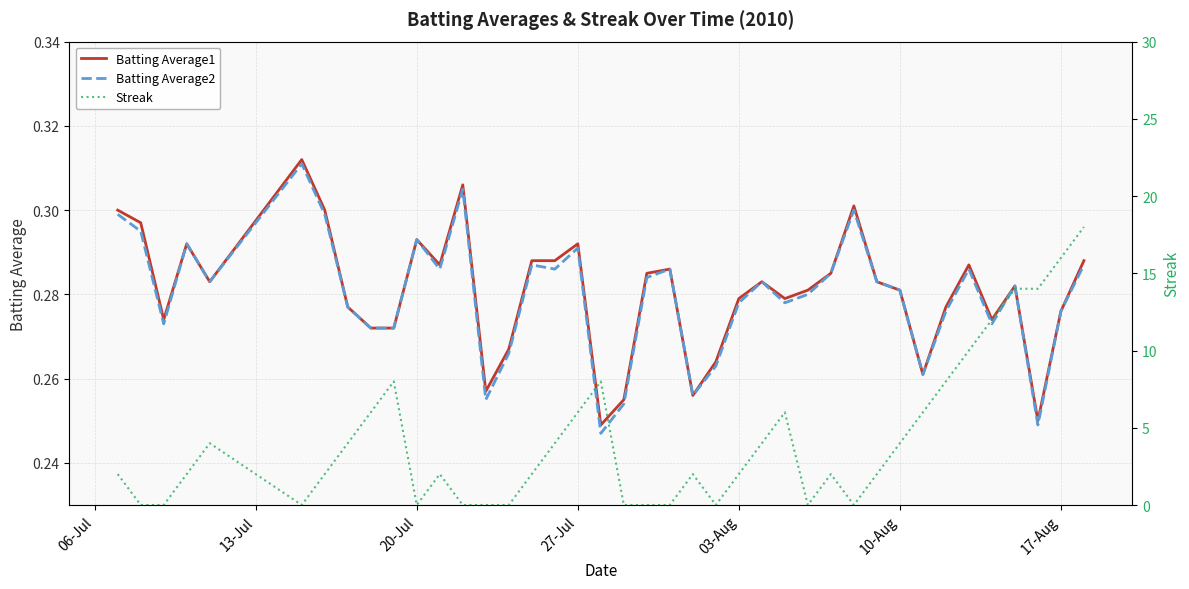

What is the sum of all Batting Average1 values?

11.2